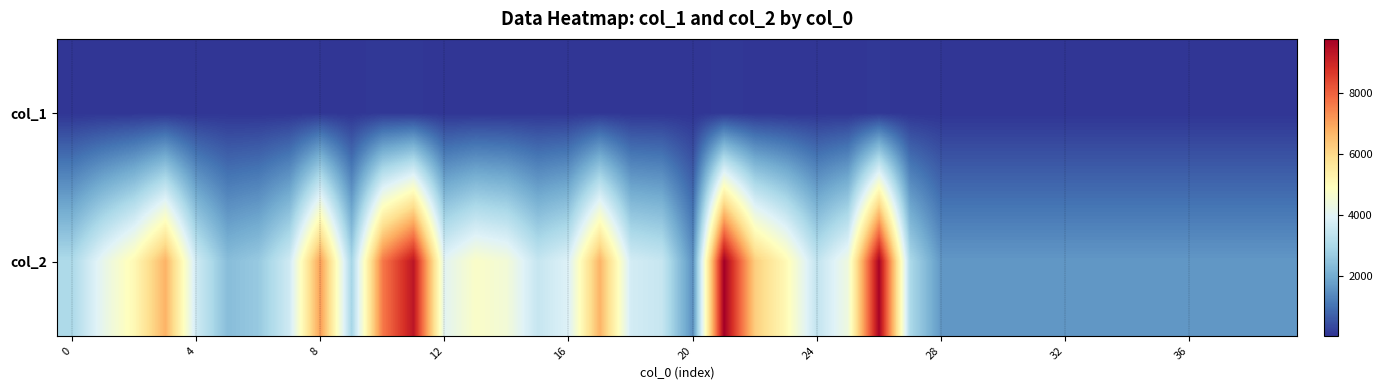

What is the smallest value displayed?

27